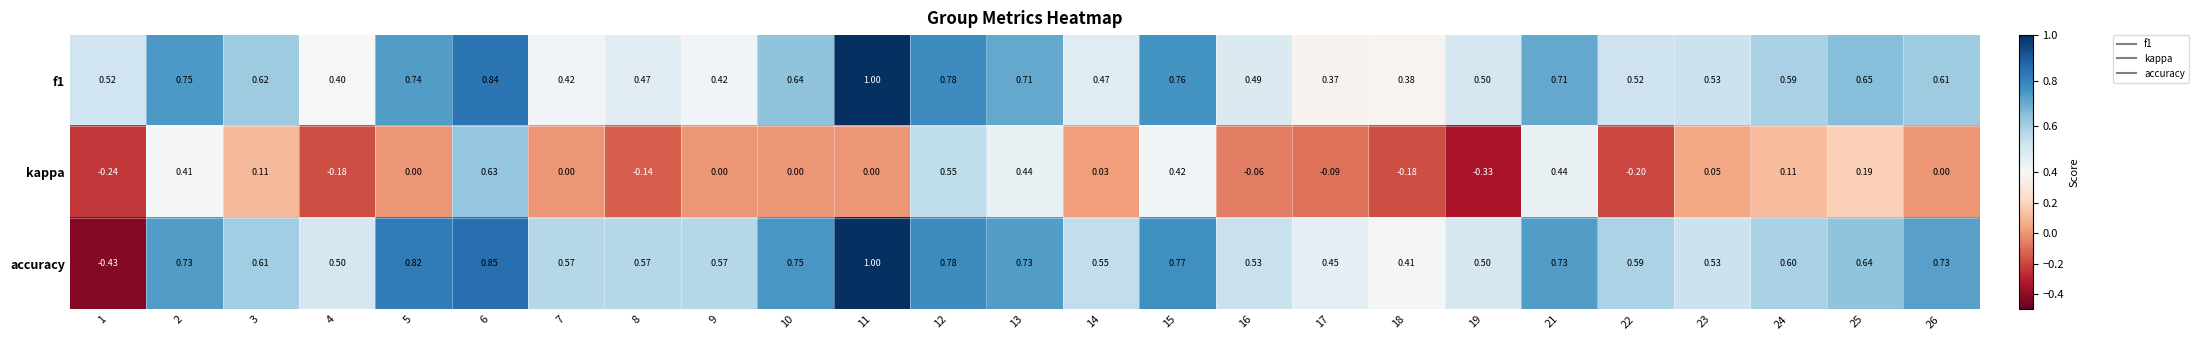

Which series has the largest total across all categories?

accuracy